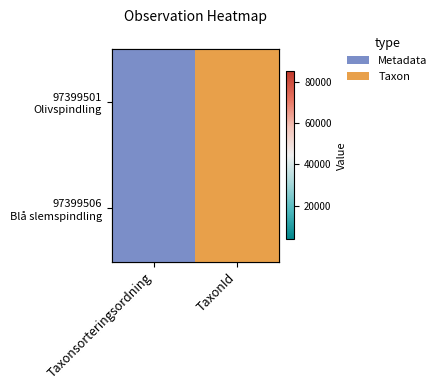

How many values in the 97399506 Blå slemspindling series are below 85105?

1